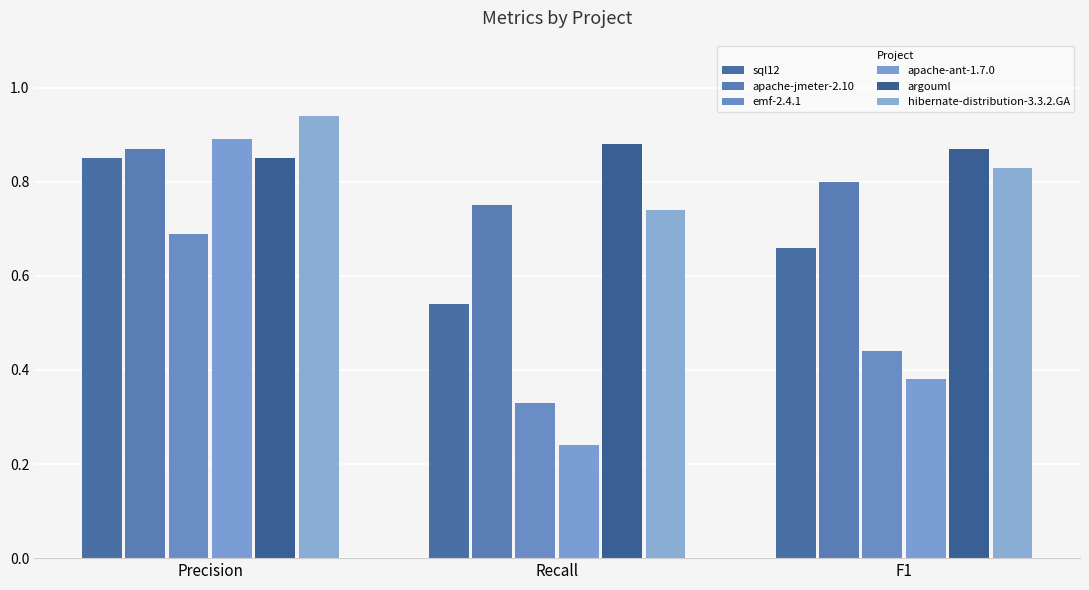

What is the label of the 2nd bar from the left?

Recall